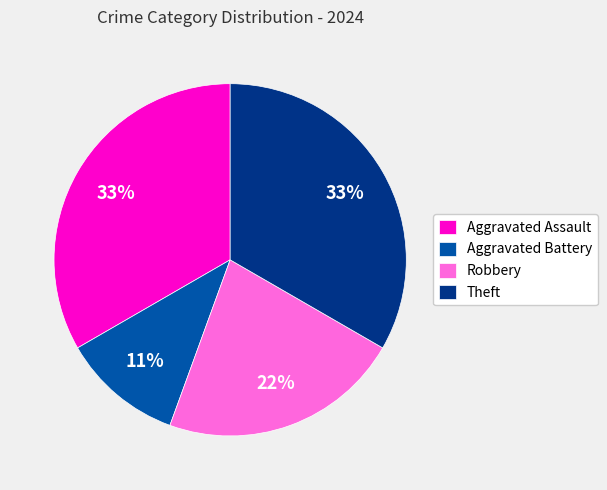

Which slice is the smallest?

Aggravated Battery